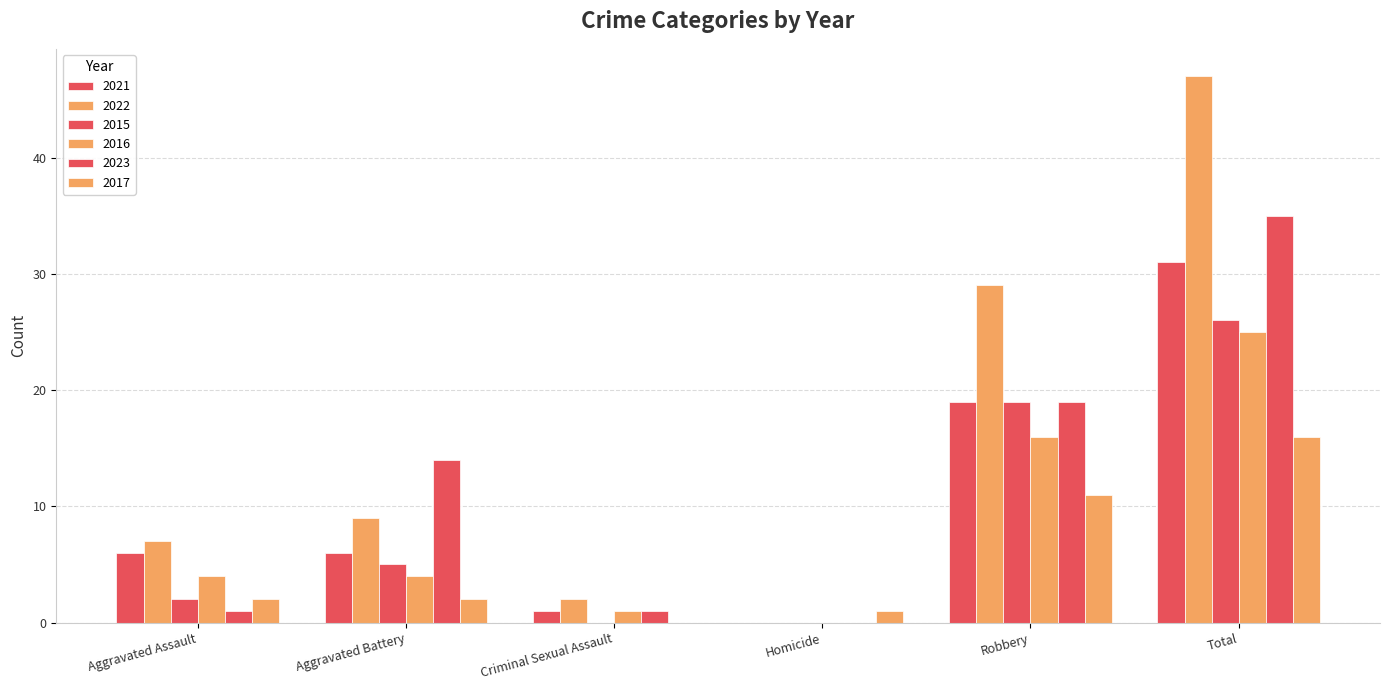

Which has a higher value, Aggravated Battery or Aggravated Assault?

Aggravated Battery